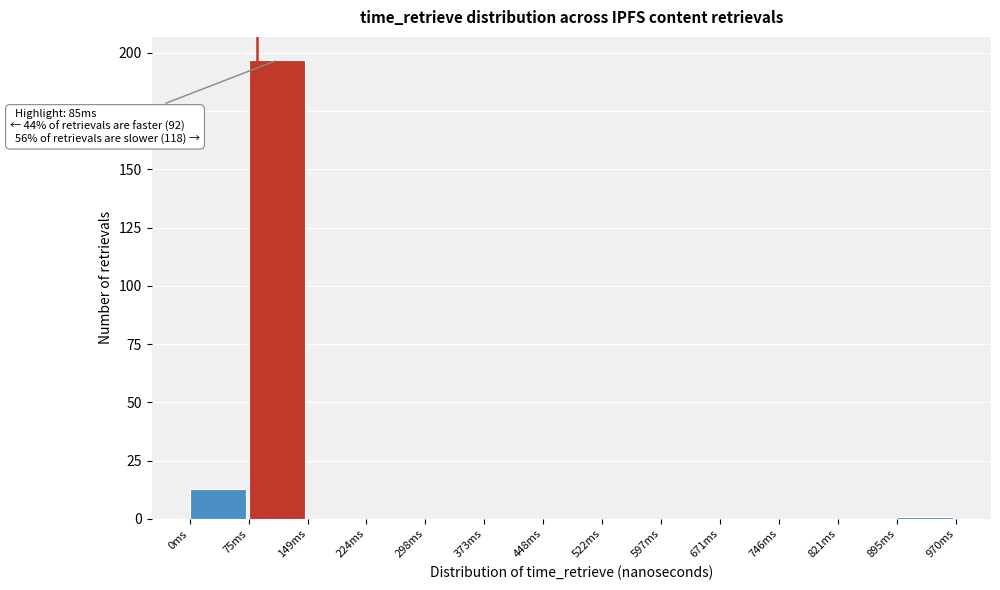

Over which range of the x-axis is the bar tallest?

70 to 150